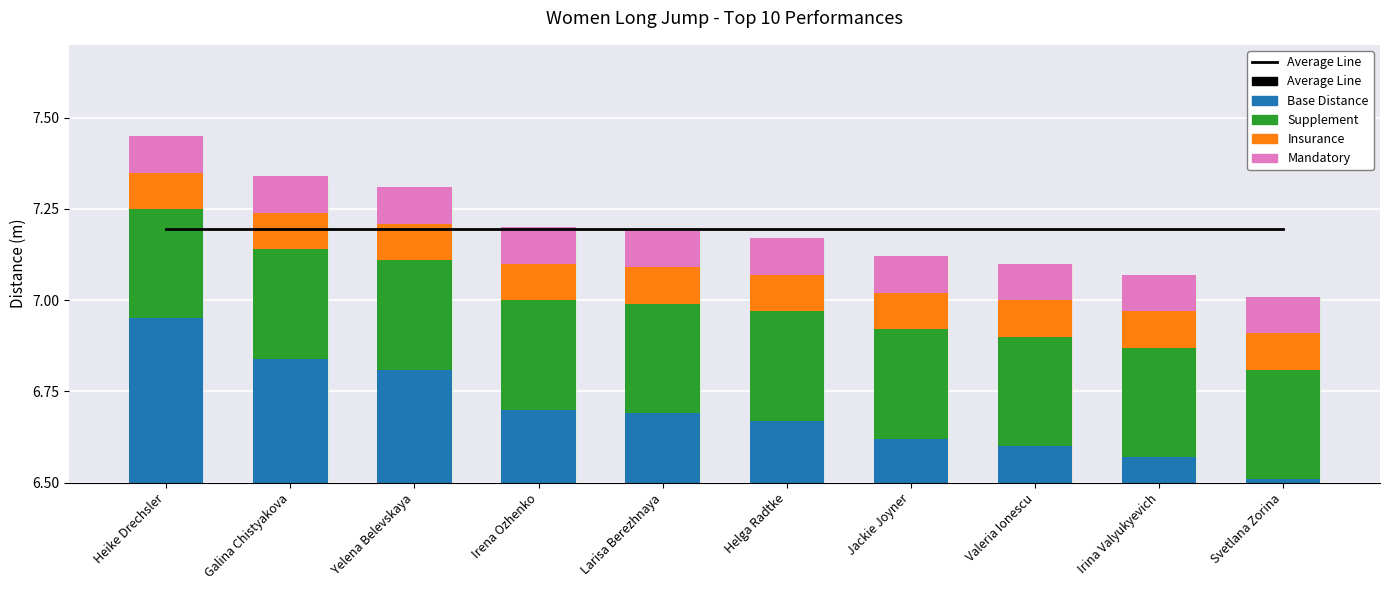

Count the number of categories in the chart.

10